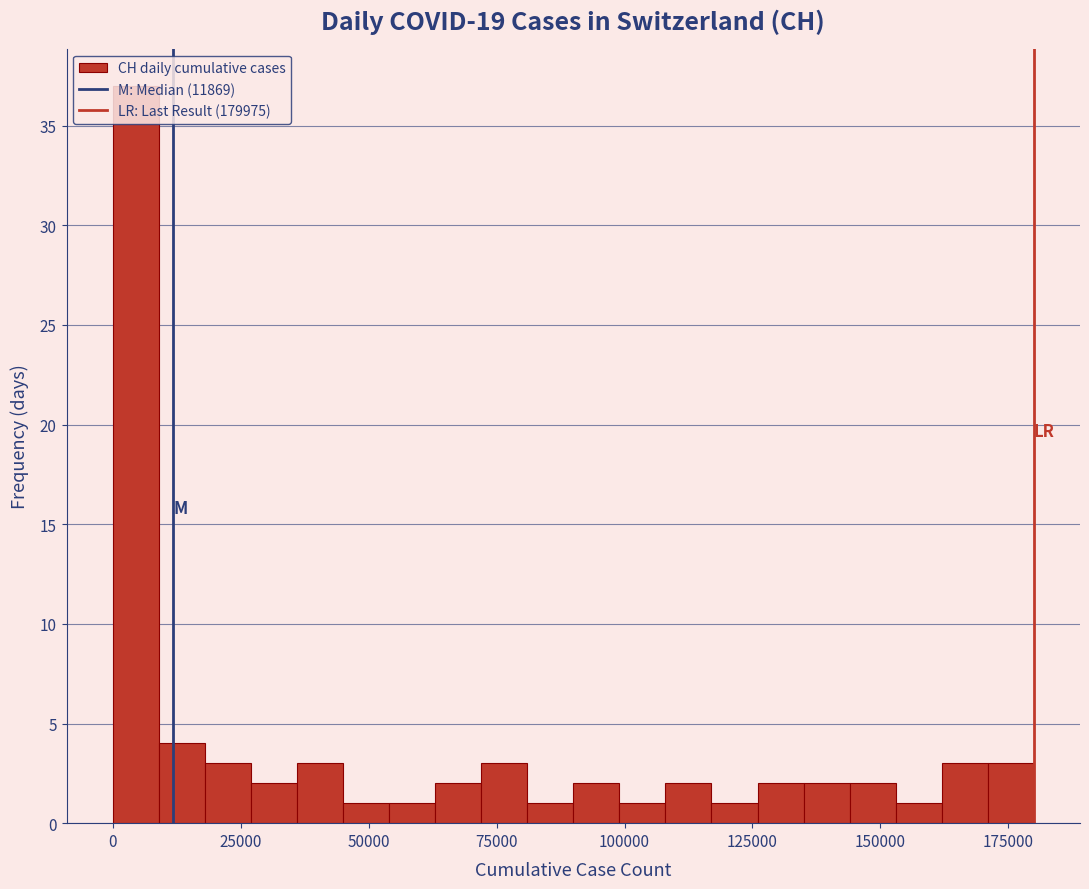

Read against the x-axis, roughly where is the centre of the tallest bar?

5000